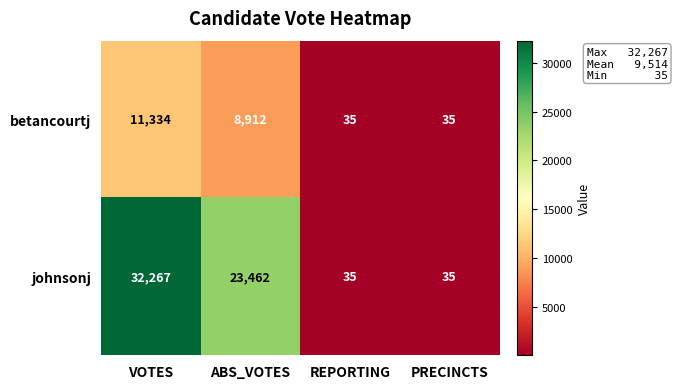

Which label corresponds to the largest value in the chart?

VOTES